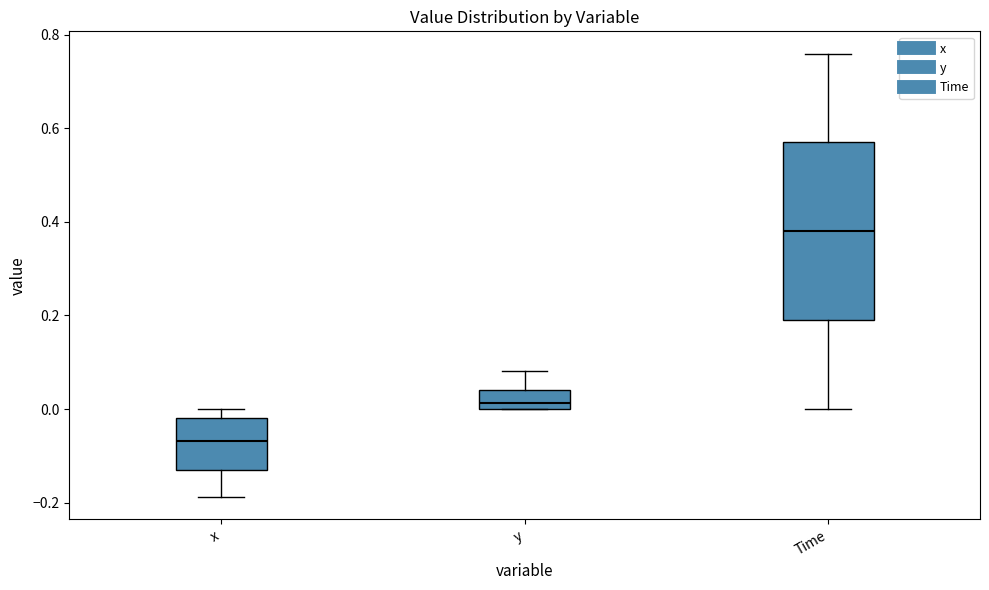

Comparing the boxes themselves (not the whiskers), which one is the tallest?

Time